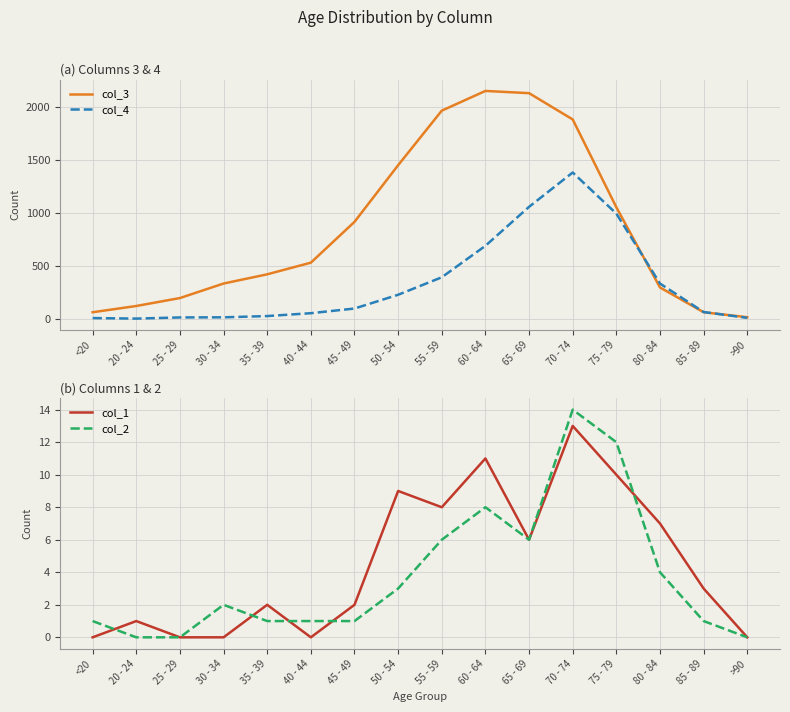

Count the number of categories in the chart.

16